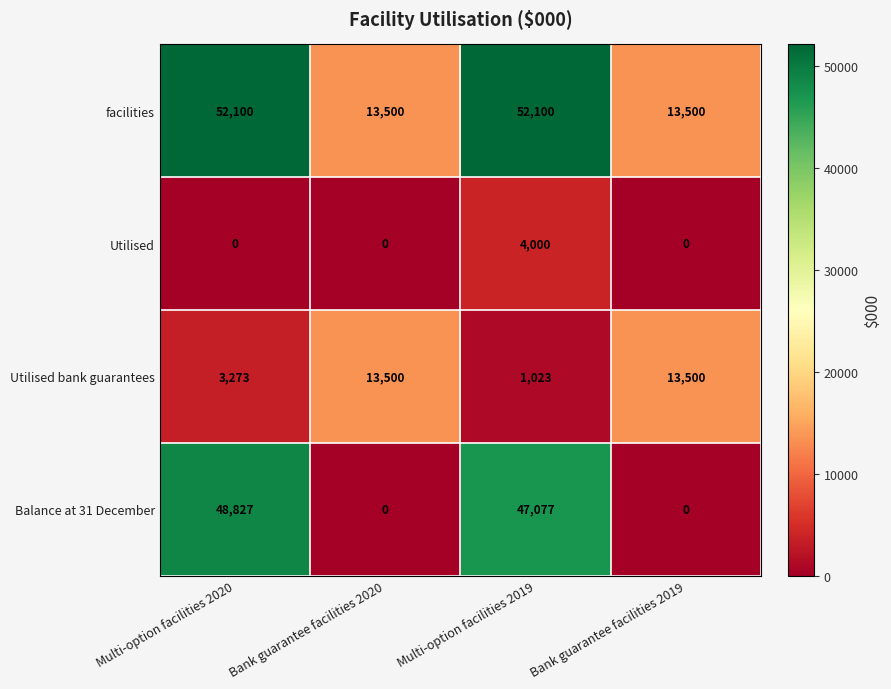

What is the greatest value displayed?

52100